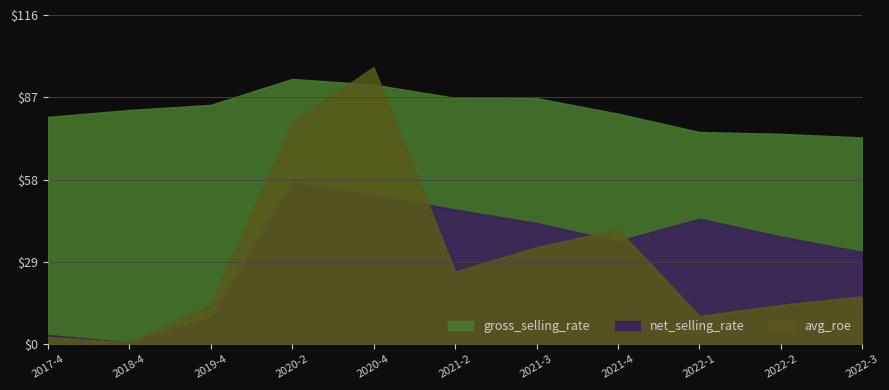

Which series has the largest total across all categories?

gross_selling_rate